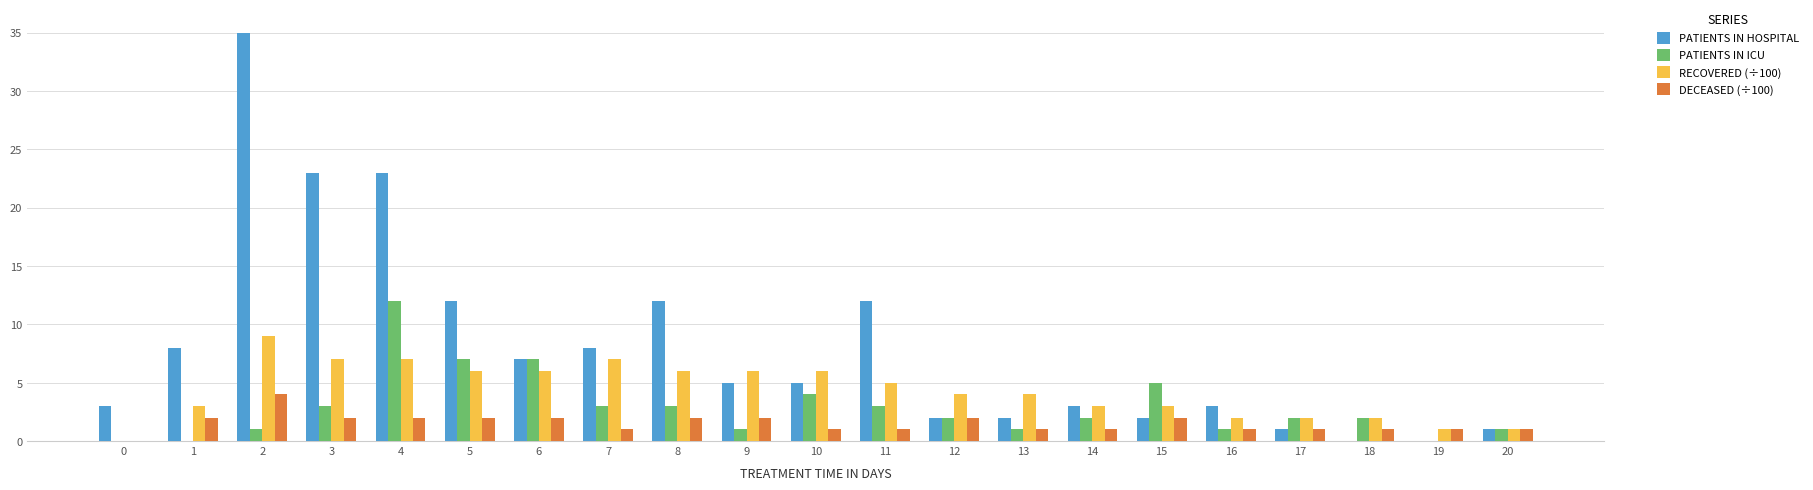

What value does the PATIENTS IN ICU series have at 20?

1